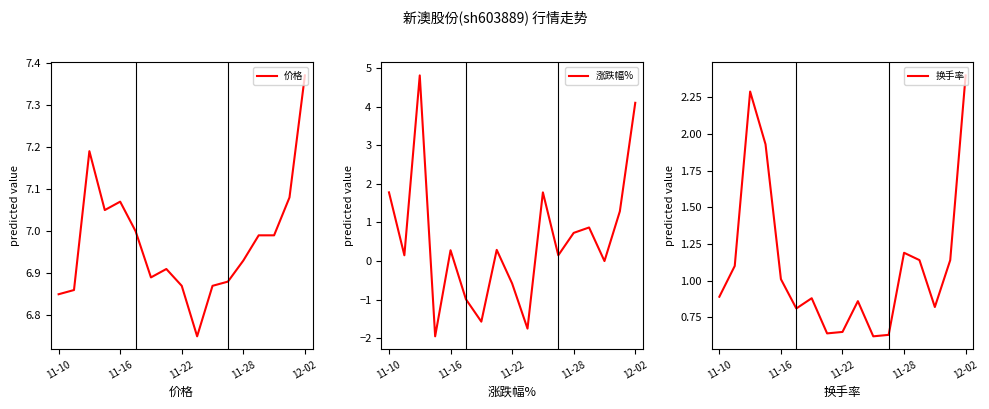

Is it true that 价格 equals 9.3 at 11-28?

False